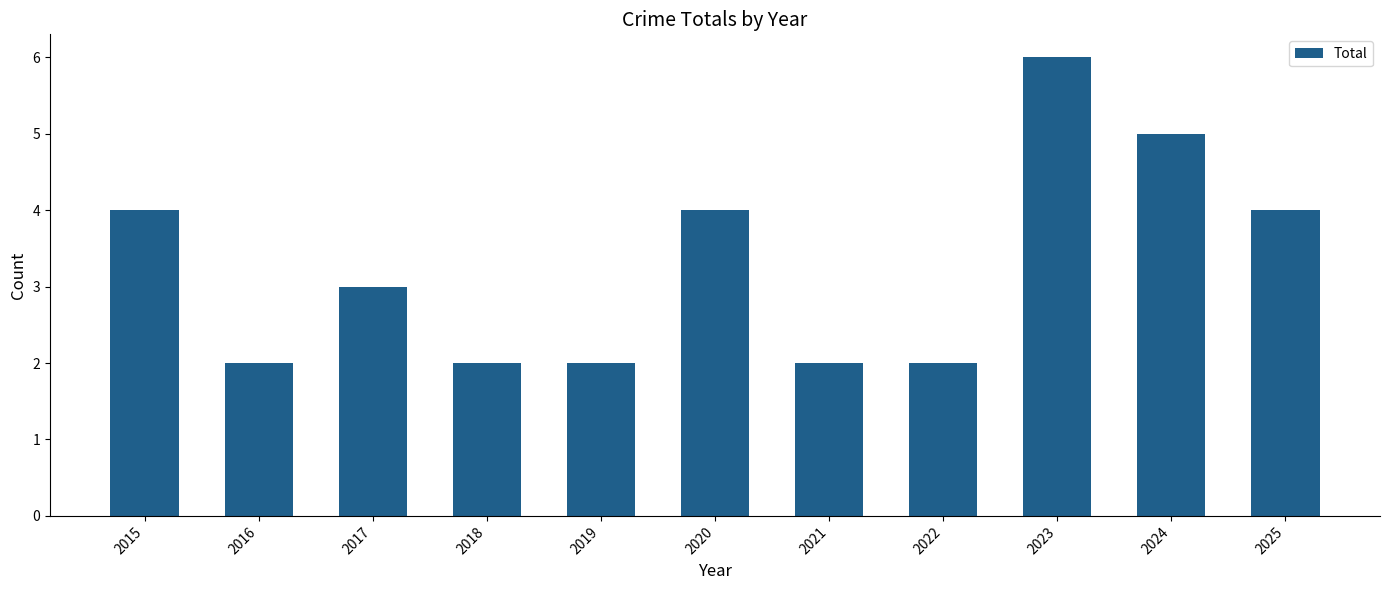

How many data points does each series have?

11